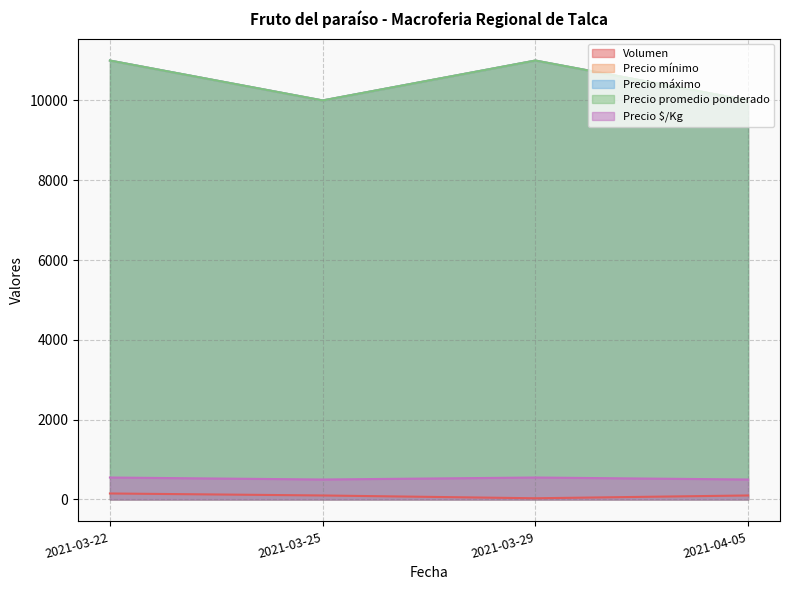

What is the sum of the Precio mínimo values at 2021-03-29 and 2021-03-22?

22000